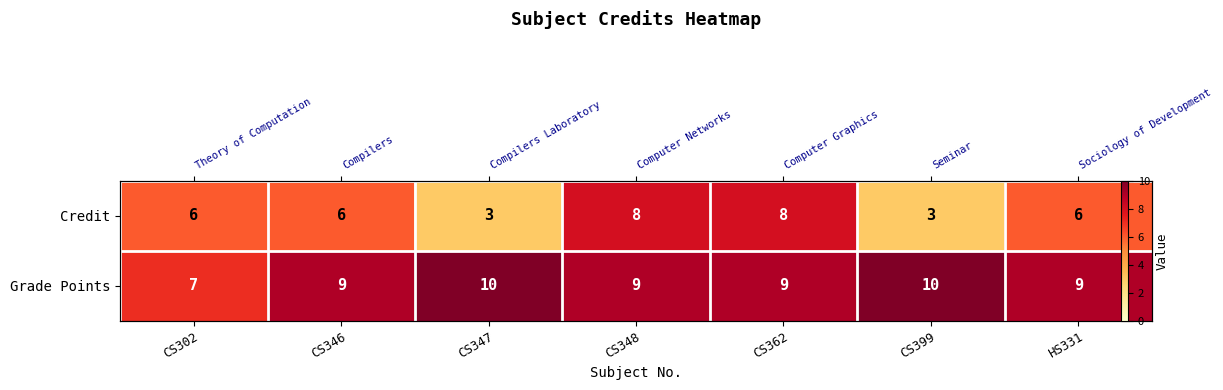

Where does the Credit series first go above 6?

CS348